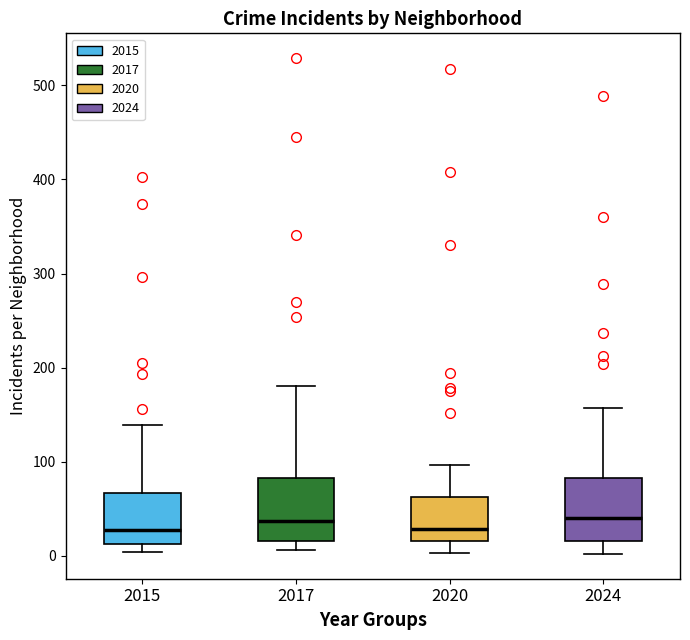

Reading left to right, transcribe this box plot: for each box, give where its median line is, the range the box spans, and where its two whiskers end, as read against the y-axis. The values are not printed on the chart, so give them approximately, as read against the axis.

2015: median 30, box 10 to 70, whiskers 0 to 140
2017: median 40, box 20 to 80, whiskers 10 to 180
2020: median 30, box 20 to 60, whiskers 0 to 100
2024: median 40, box 20 to 80, whiskers 0 to 160